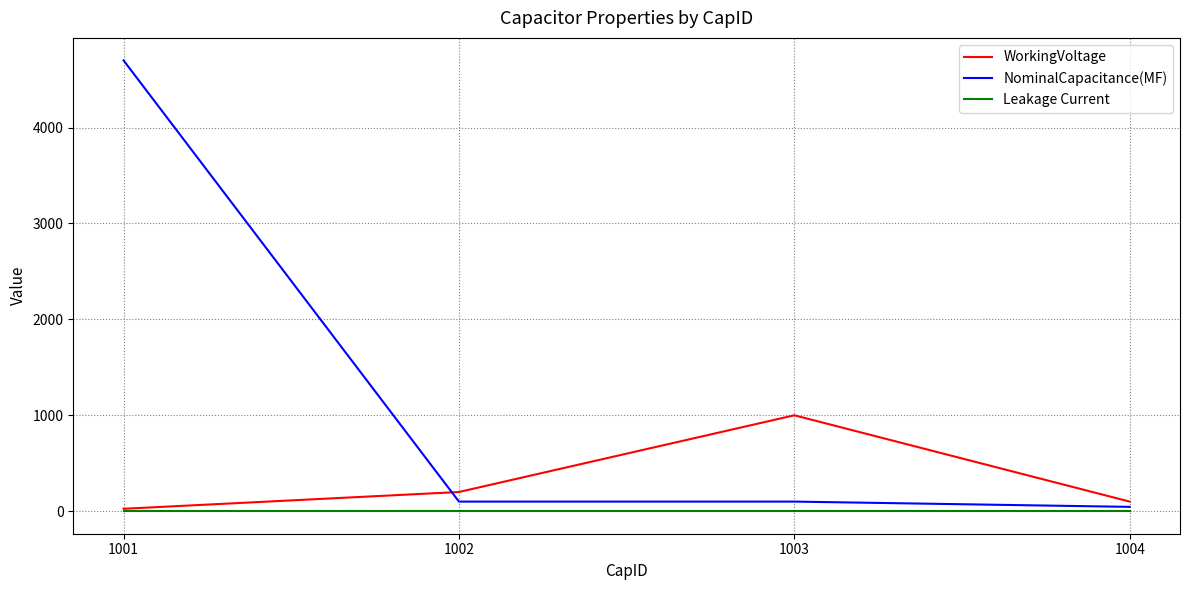

Is it true that NominalCapacitance(MF) equals 100.0 at 1003?

True